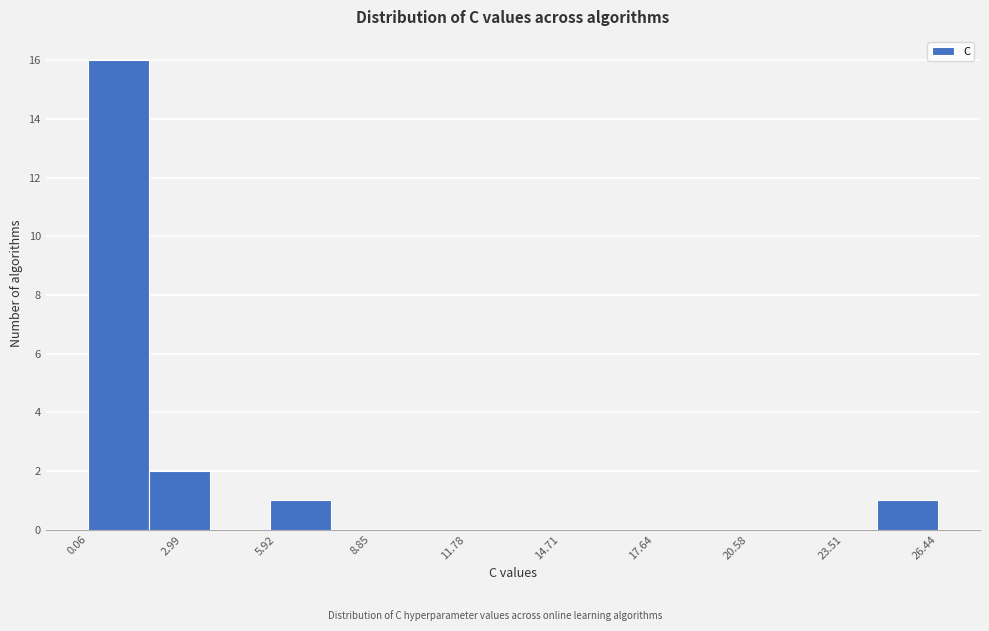

Read against the x-axis, roughly where is the centre of the tallest bar?

1.0